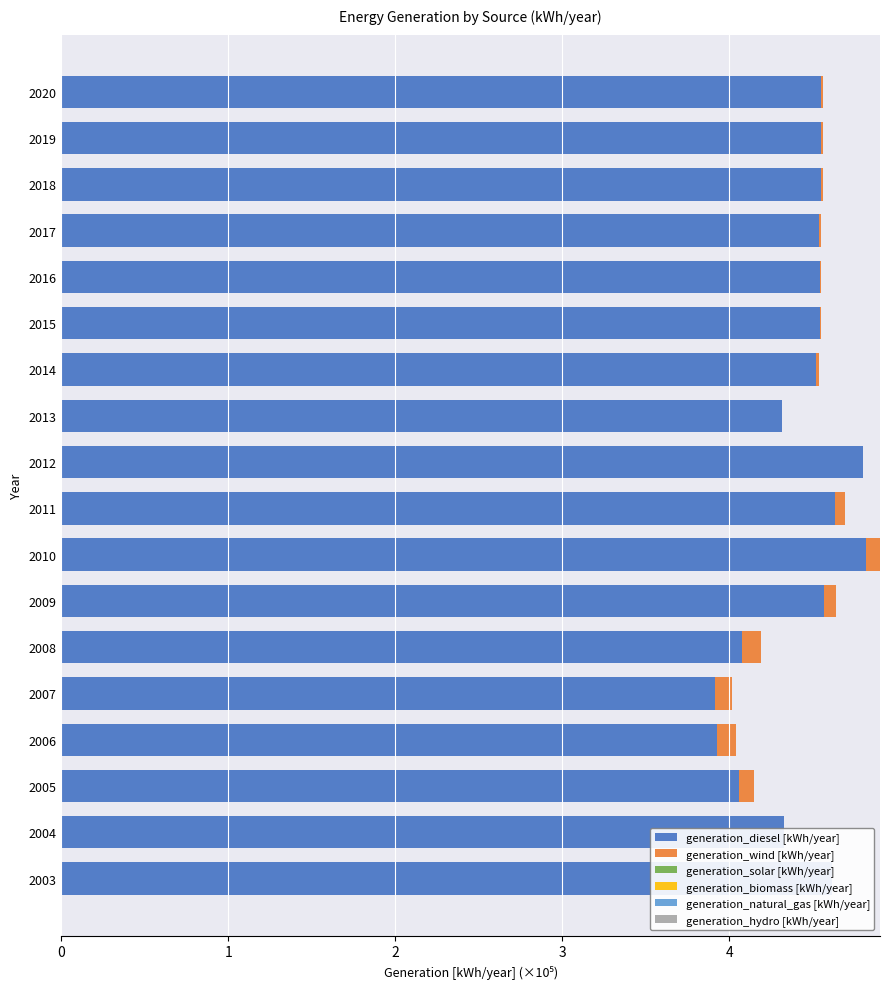

What is the minimum value for generation_solar [kWh/year]?

0.7